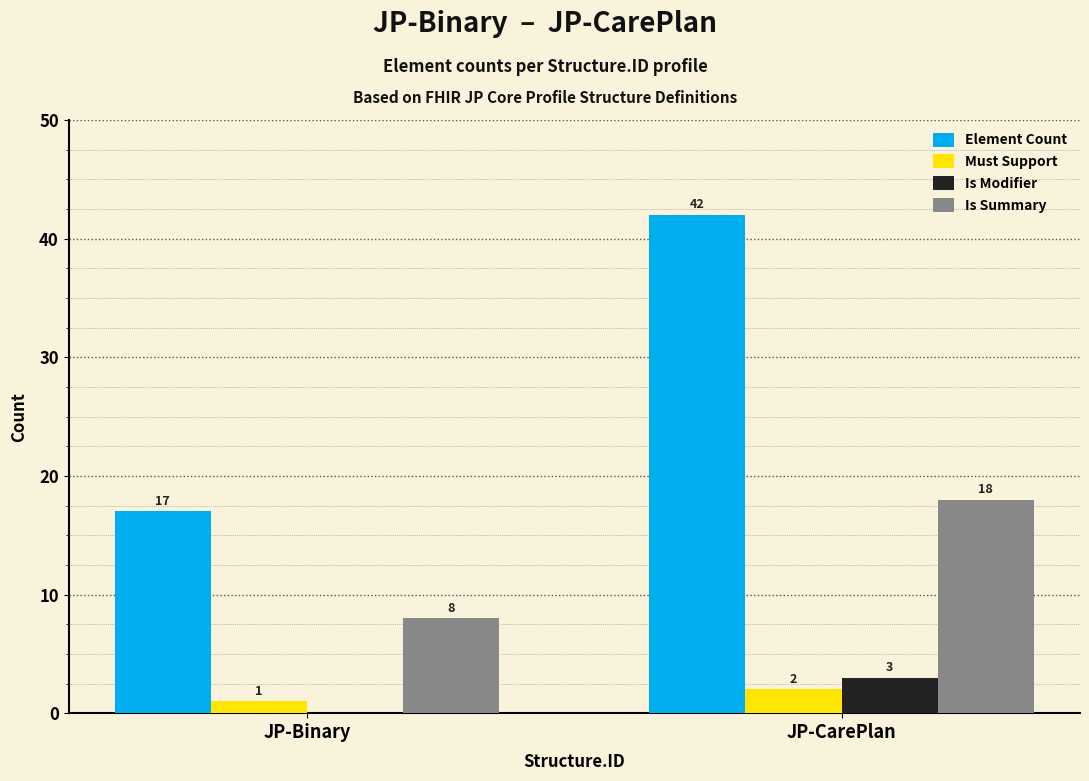

What is the total value across all series at JP-CarePlan?

65